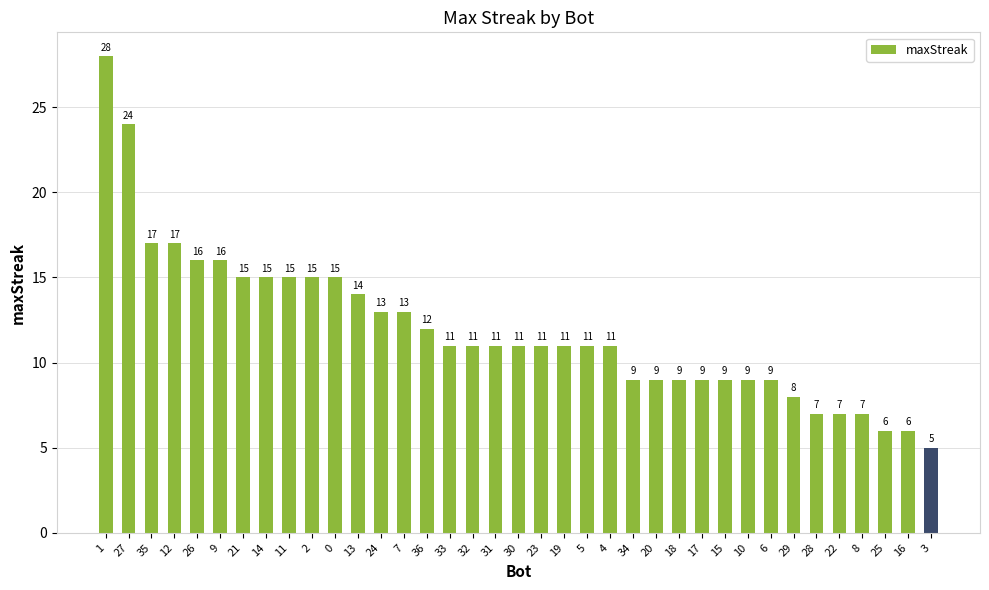

Reading right to left, what are all the values shown in this chart?

3=5	16=6	25=6	8=7	22=7	28=7	29=8	6=9	10=9	15=9	17=9	18=9	20=9	34=9	4=11	5=11	19=11	23=11	30=11	31=11	32=11	33=11	36=12	7=13	24=13	13=14	0=15	2=15	11=15	14=15	21=15	9=16	26=16	12=17	35=17	27=24	1=28